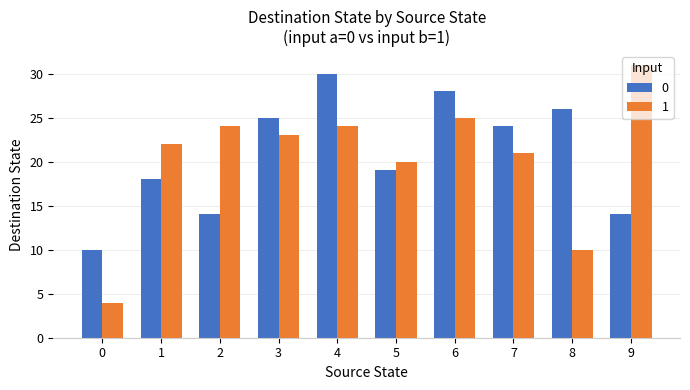

Are the bars horizontal?

No